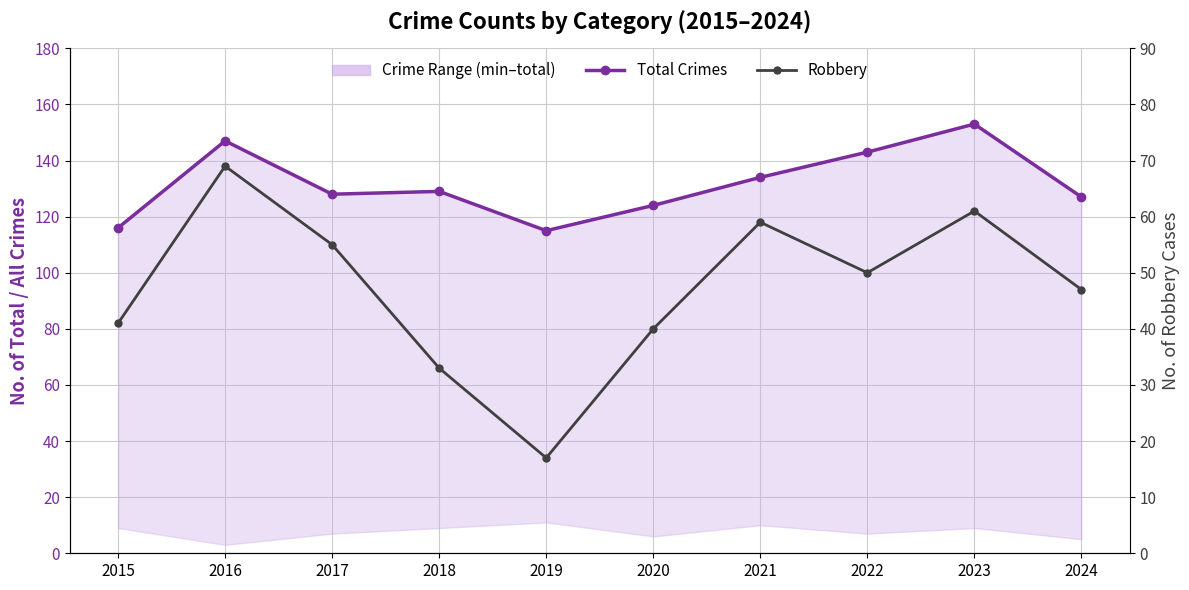

At which label does Robbery reach its minimum?

2019